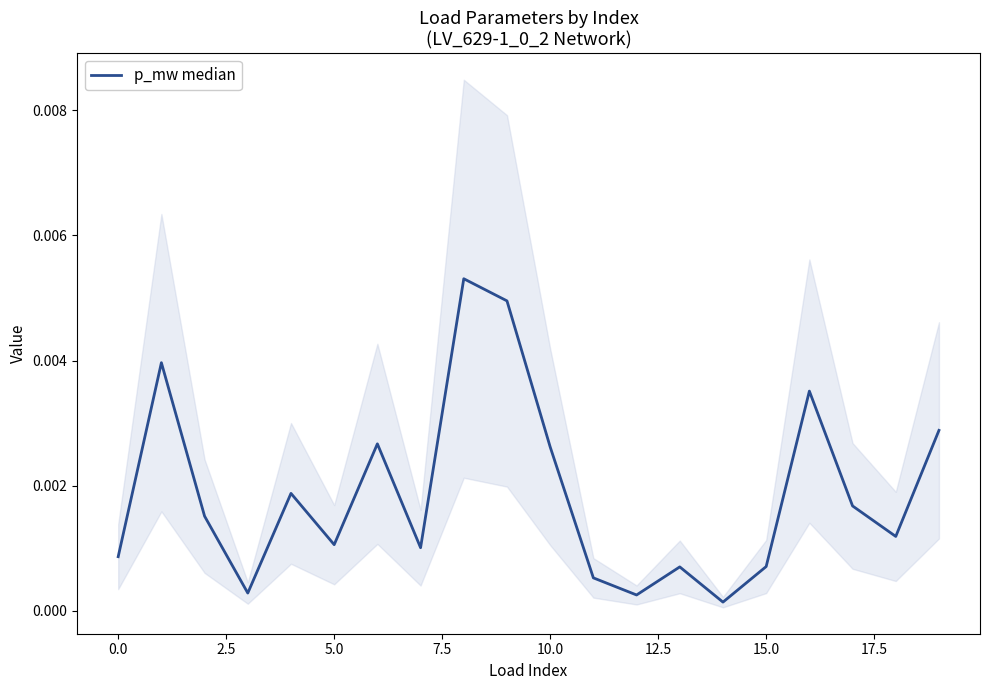

How many points are lower than both their immediate neighbors (excluding endpoints)?

6